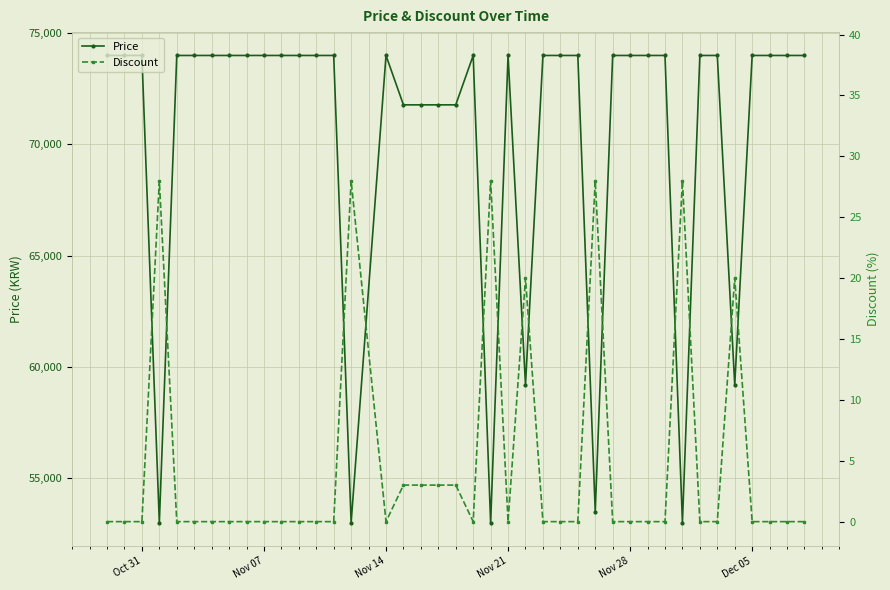

Is the value of Price at 6 greater than the value of Discount at Nov 21?

Yes